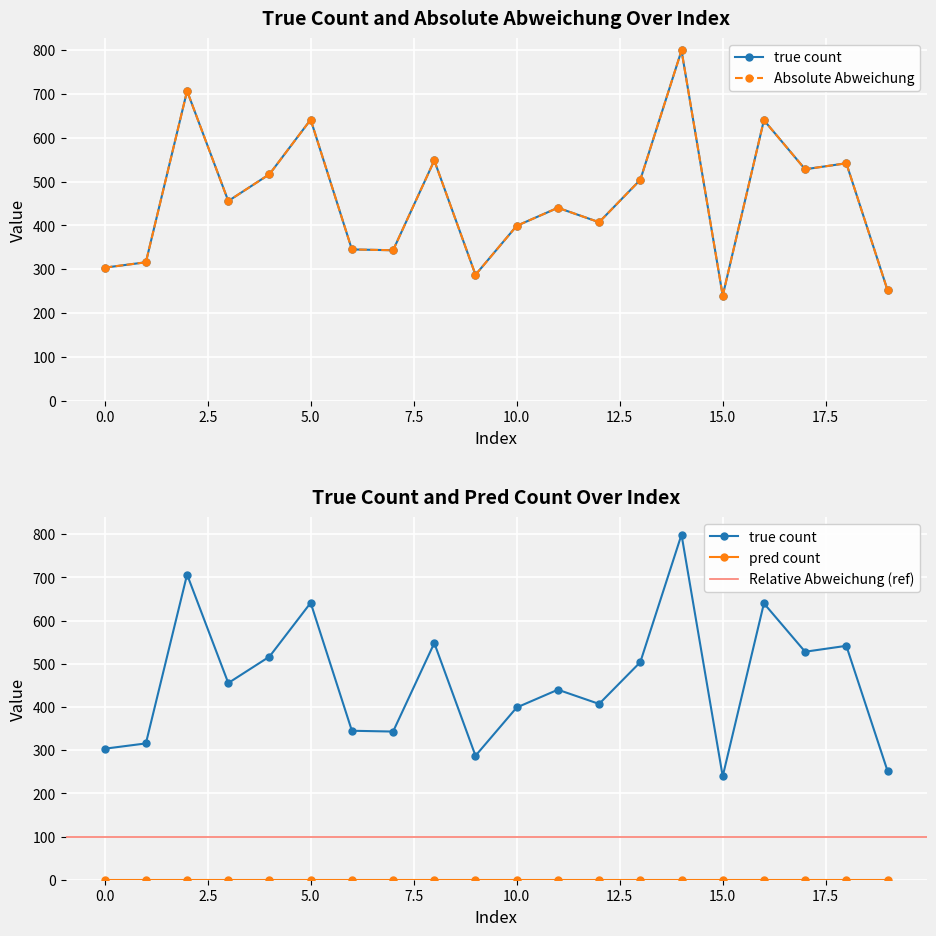

True or false: Absolute Abweichung and true count intersect in this chart.

False